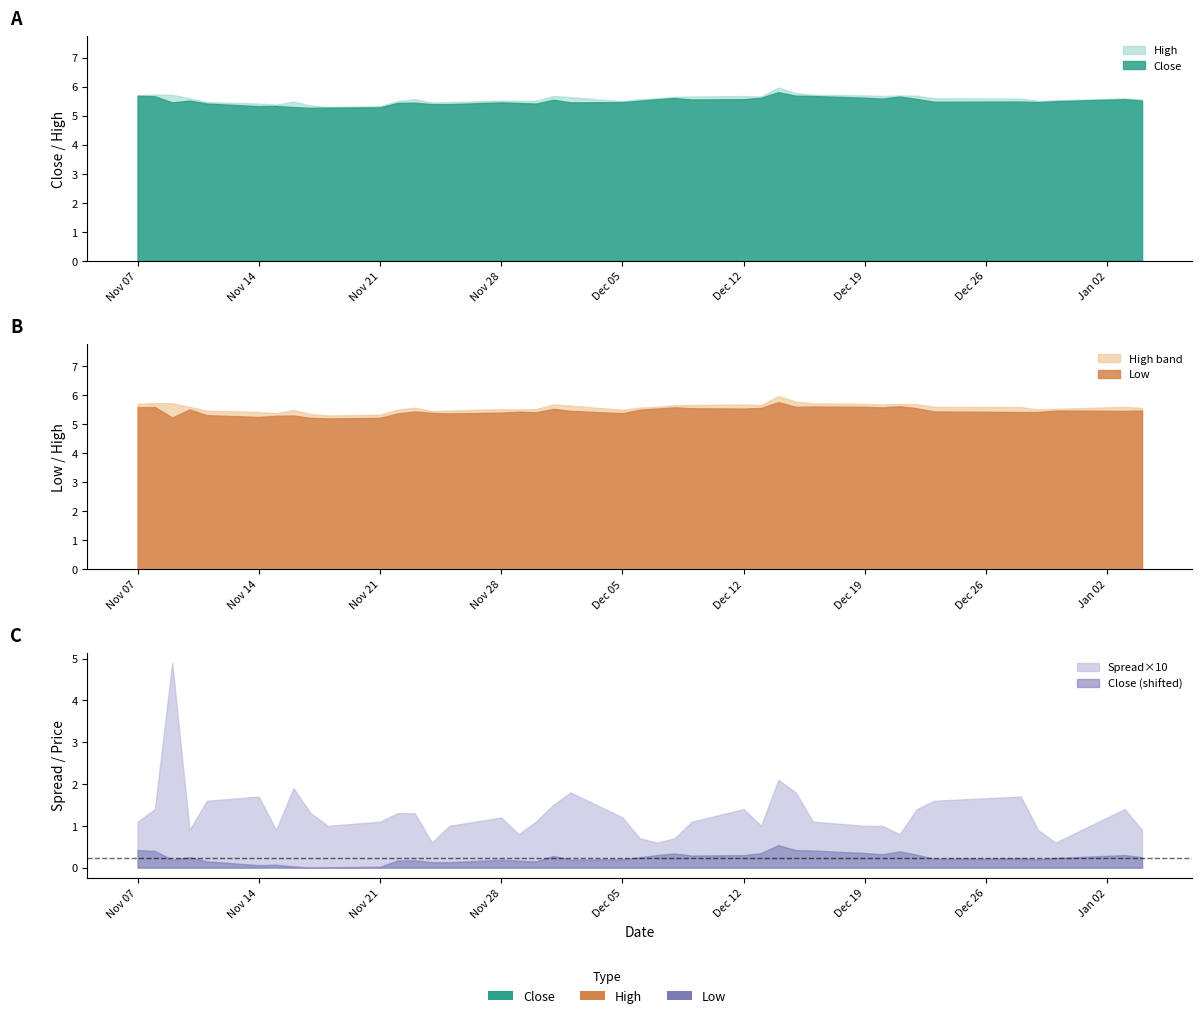

What value does the High series have at 25?

5.7